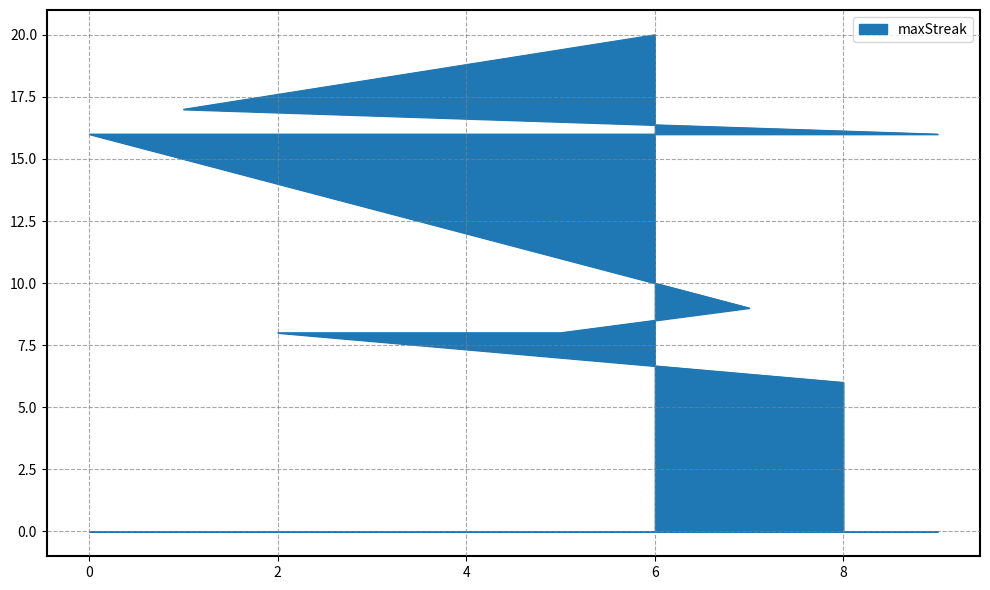

What is the sum of the values at 2 and 9?

24